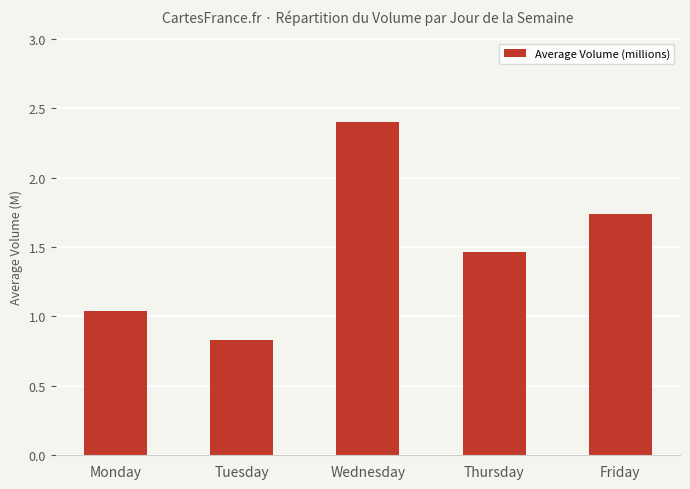

What is the change in value from Tuesday to Thursday?

+0.6